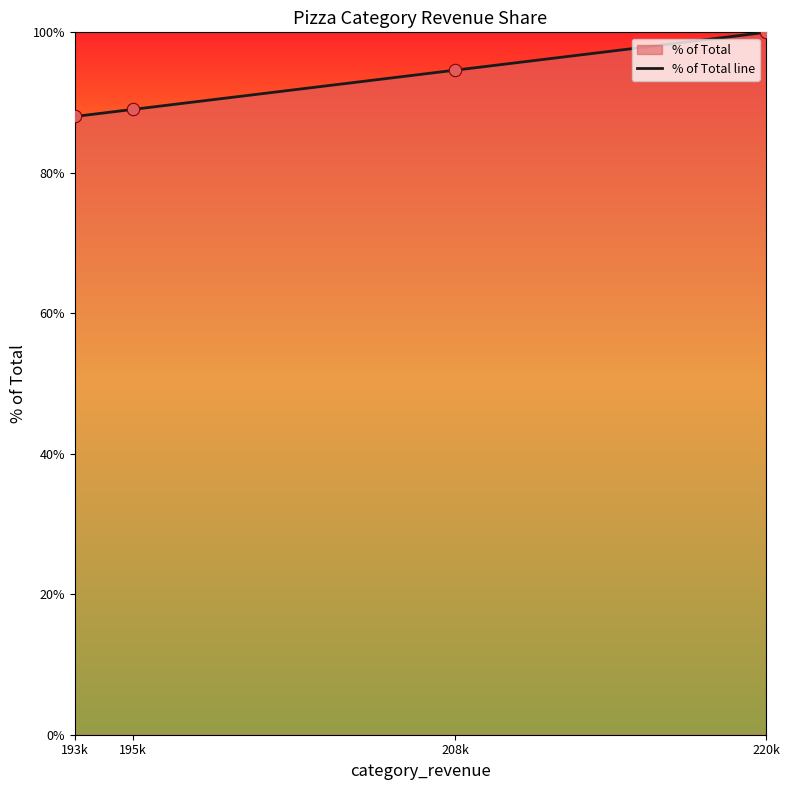

Approximately how many times larger is the value at 208k compared to 220k?

0.9